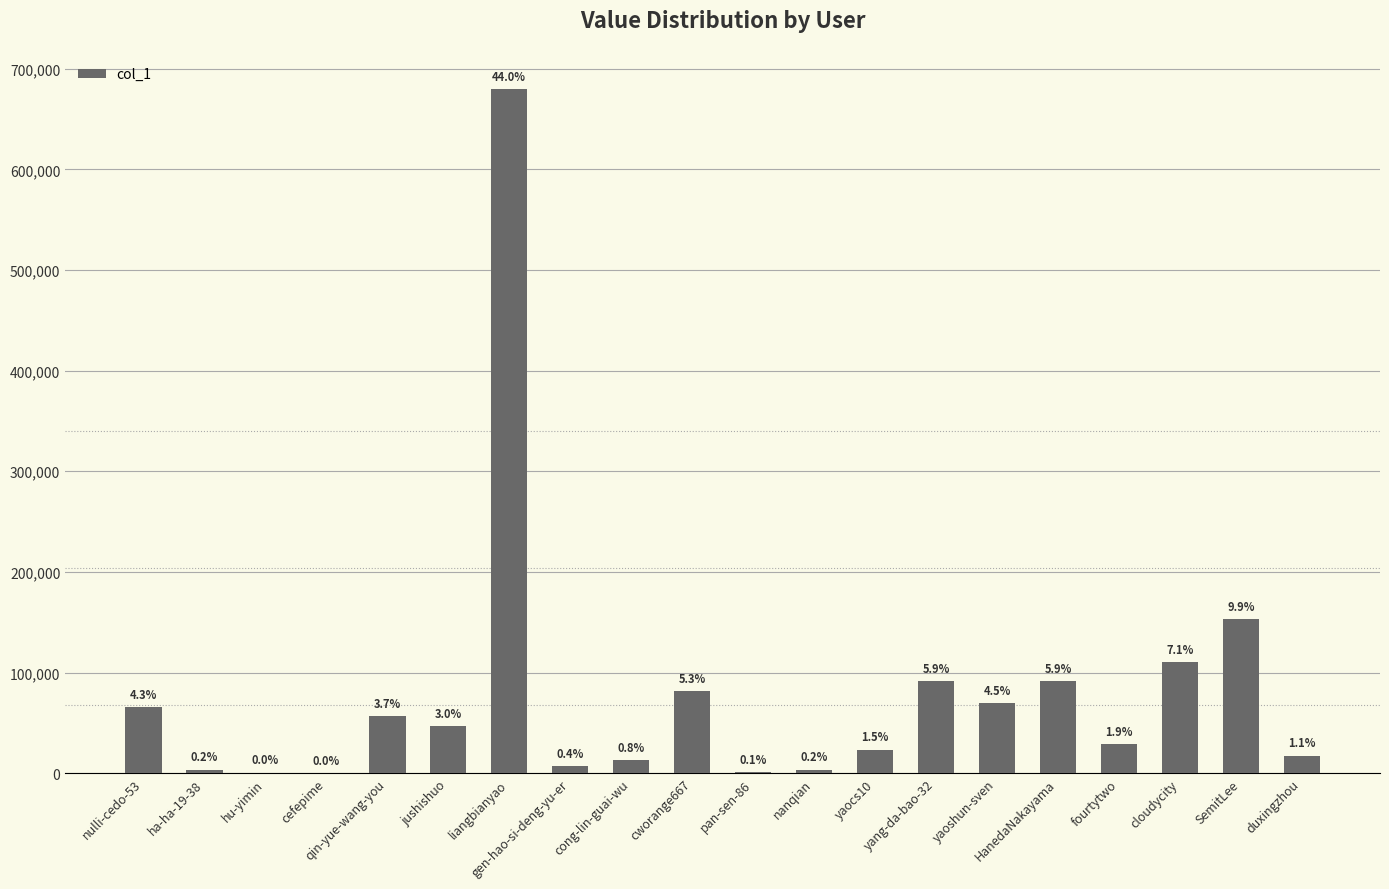

Are the bars horizontal?

No